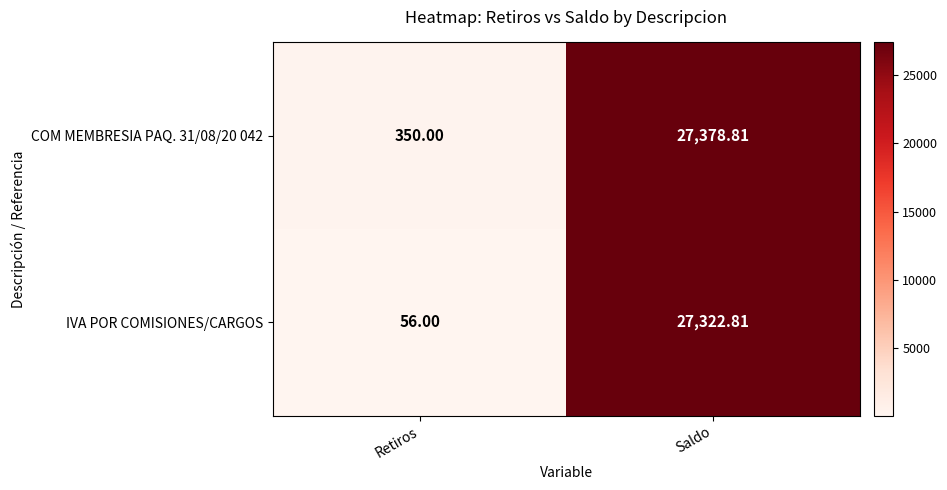

List the labels in order of COM MEMBRESIA PAQ. 31/08/20 042 value, smallest first.

Retiros, Saldo